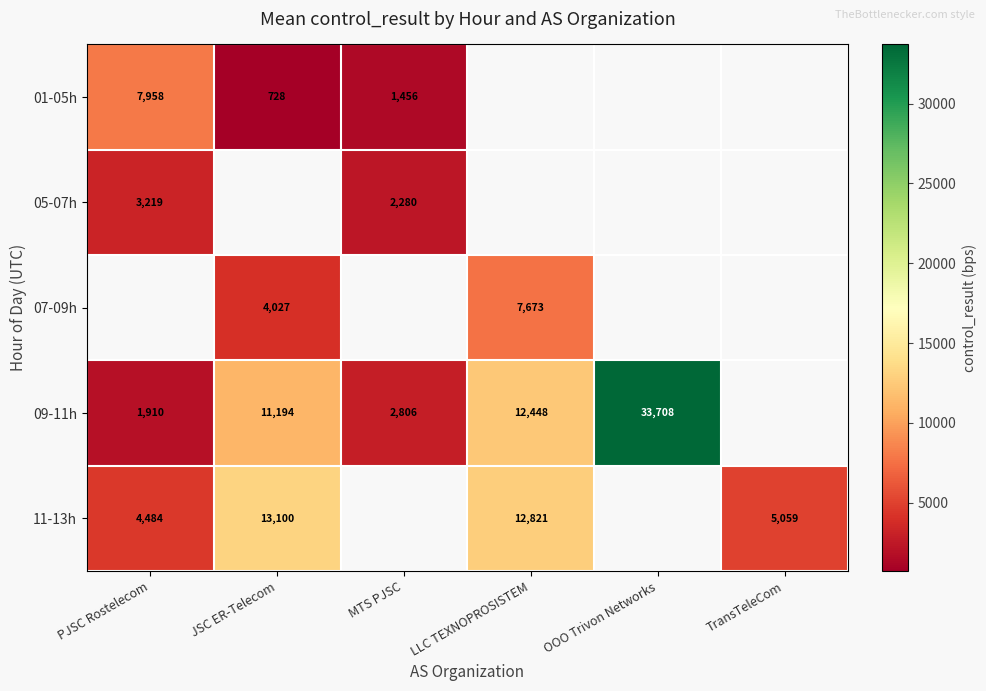

How many values in the 07-09h series are below 7672?

1